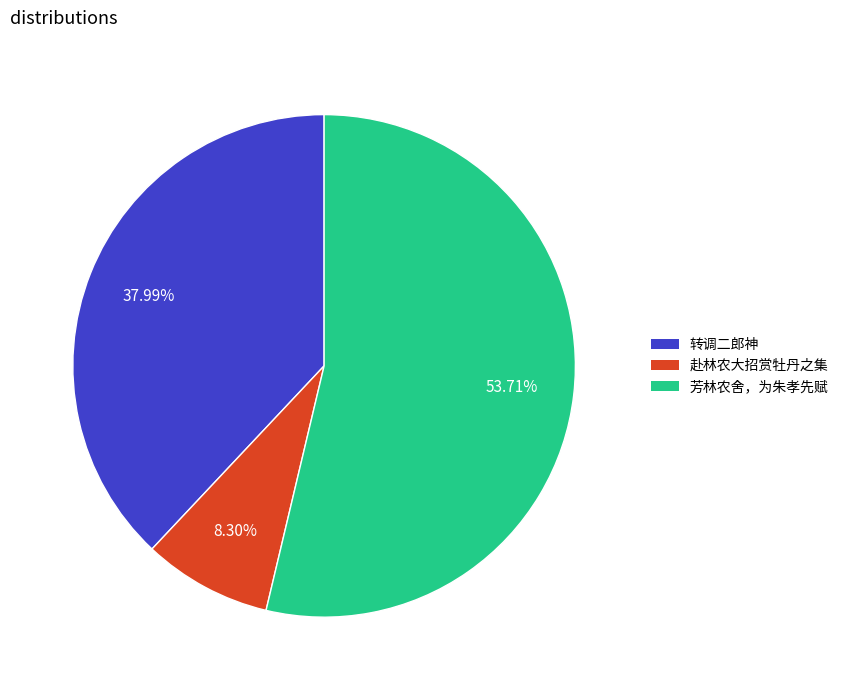

Is there a majority slice in this chart?

Yes